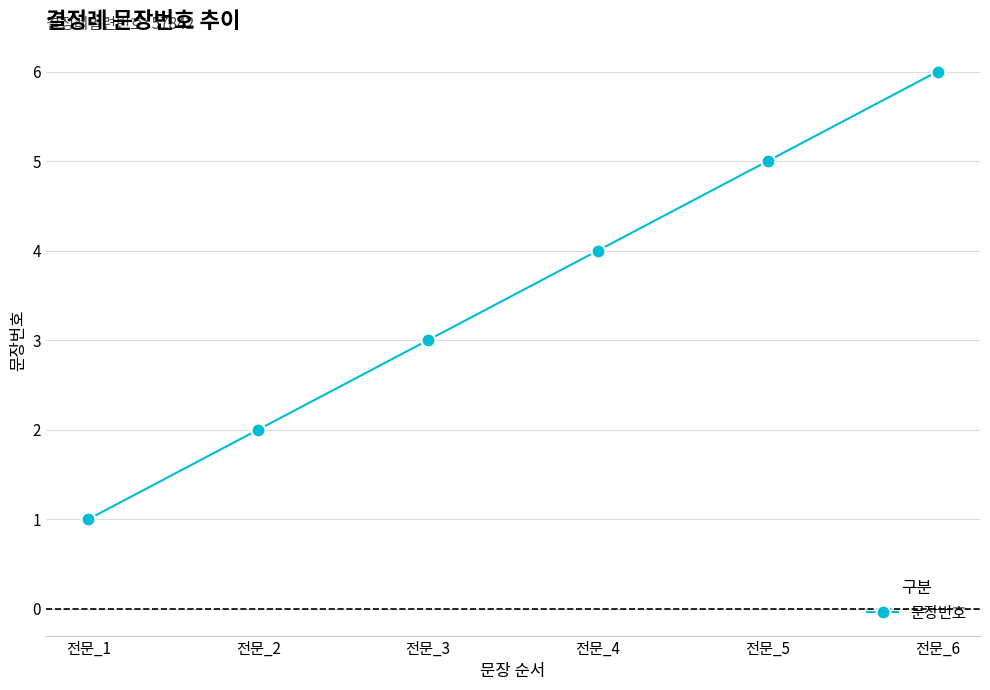

True or false: there are more than 0 points higher than both neighbors.

False